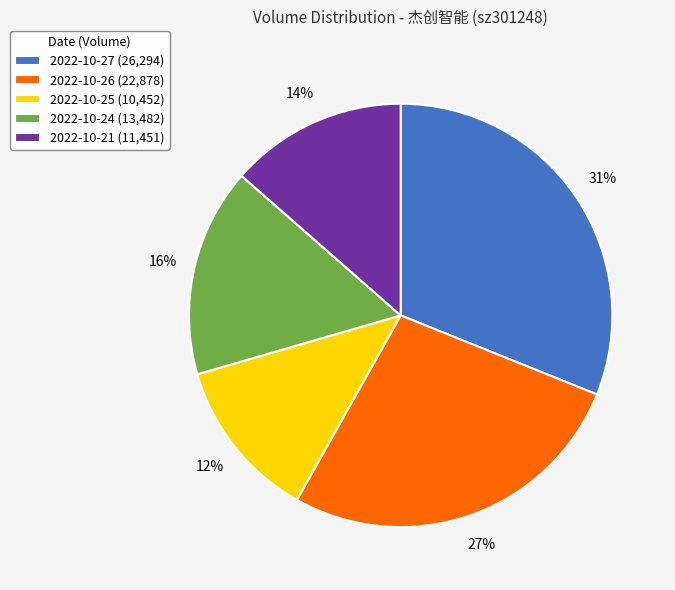

Does 2022-10-25 account for over 50% of the chart?

No